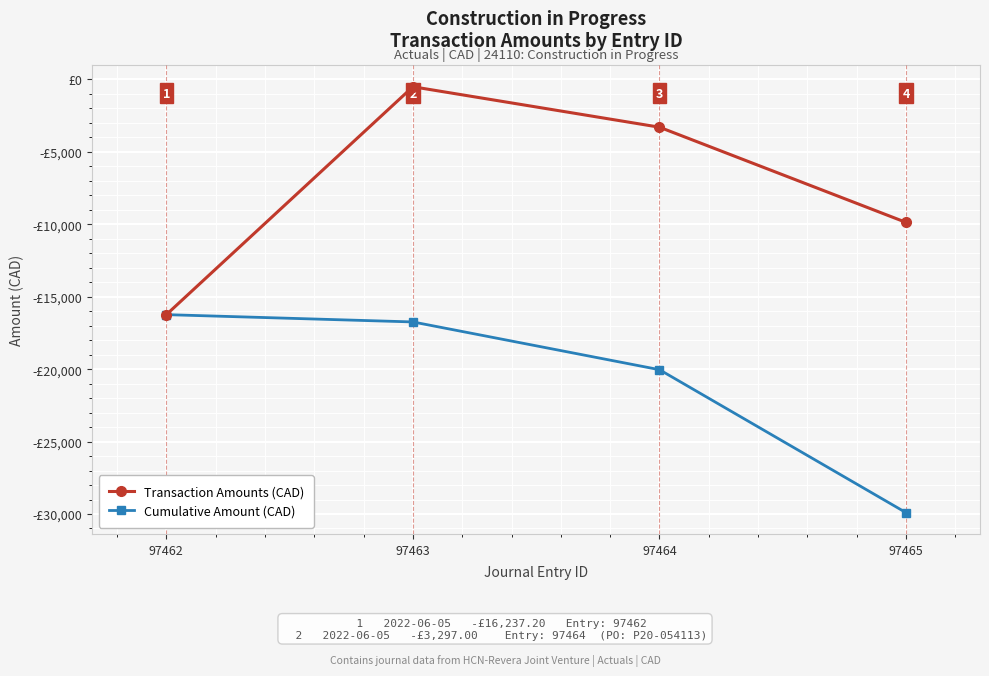

What is the difference between the maximum and minimum values in the Cumulative Amount (CAD) series?

13669.8